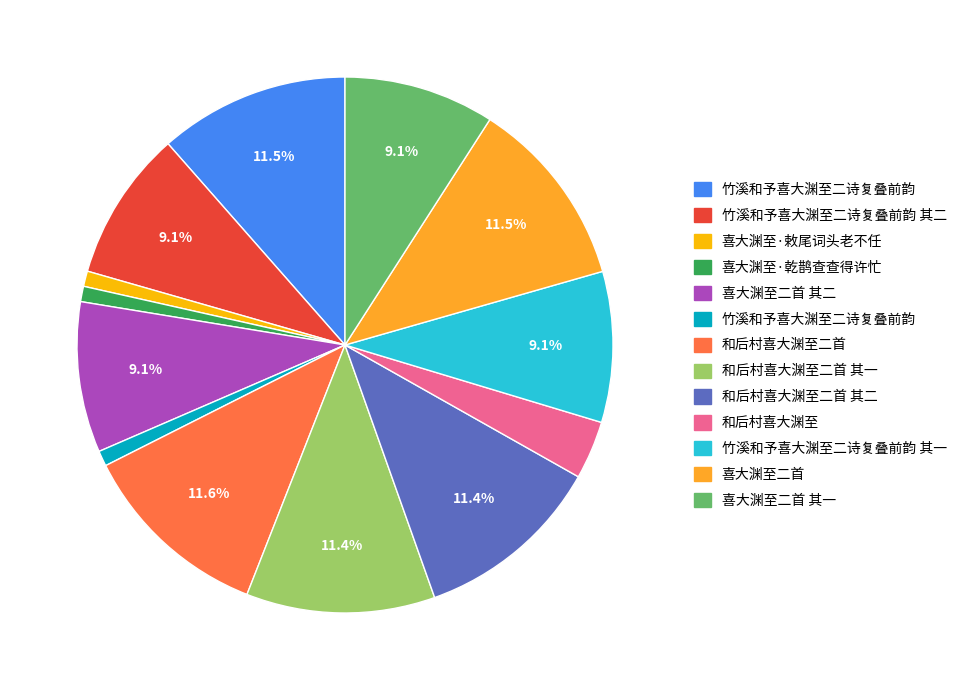

Does any single category account for the majority?

No